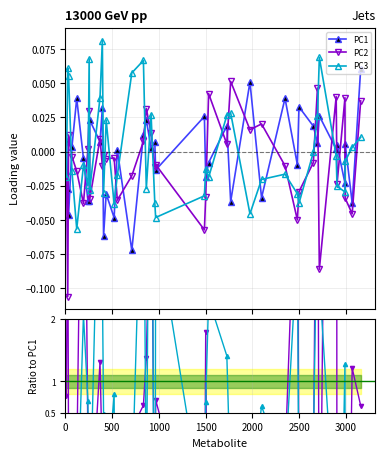

True or false: PC3 has more than 1 interior local peaks.

True